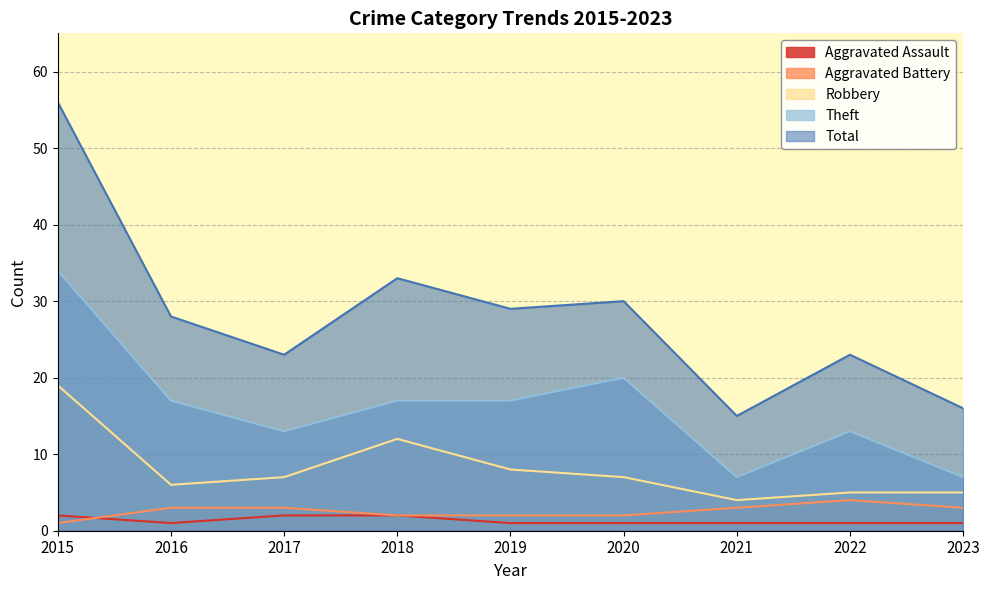

At which label is Total closest to 35?

2018